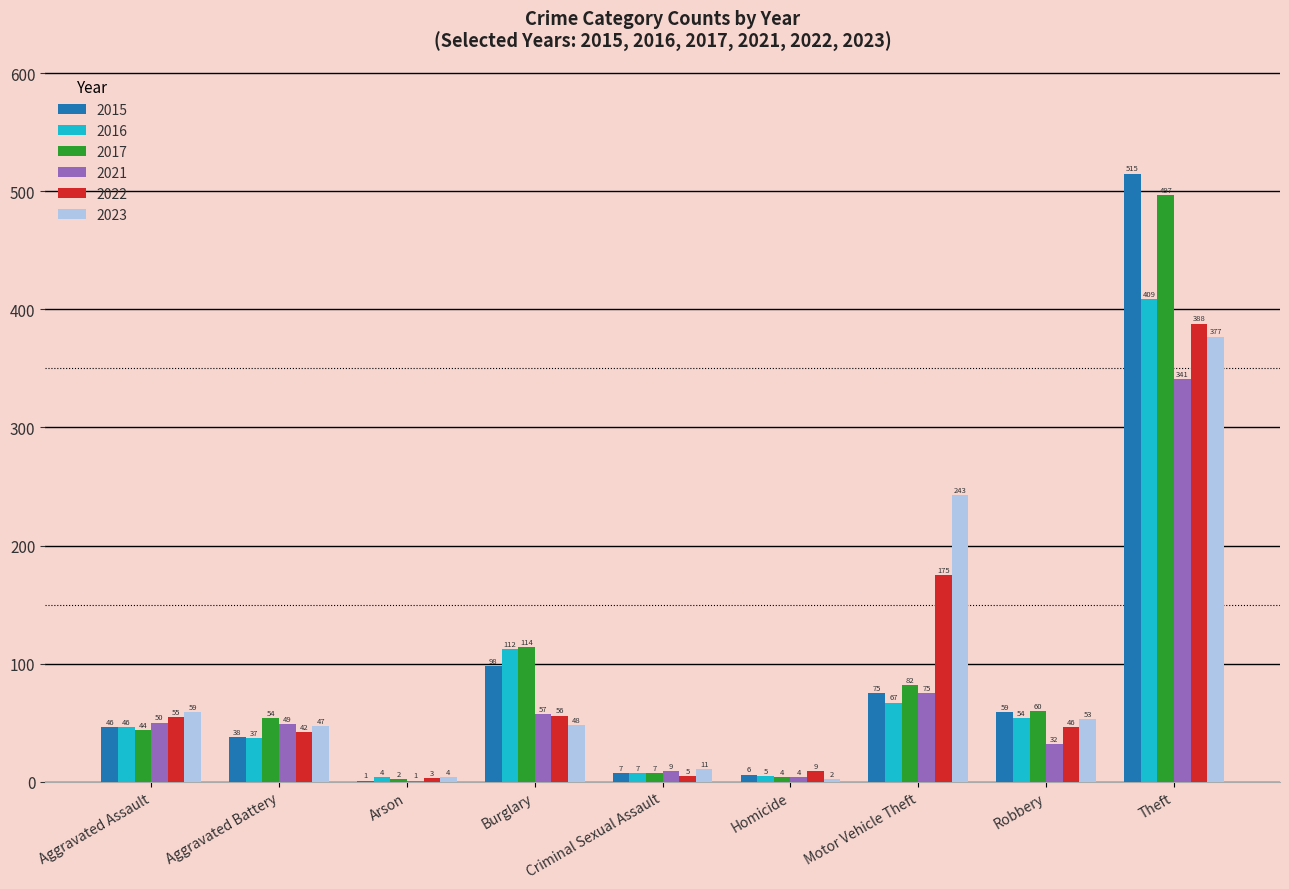

What is the sum of the 2022 values at Aggravated Assault and Burglary?

111